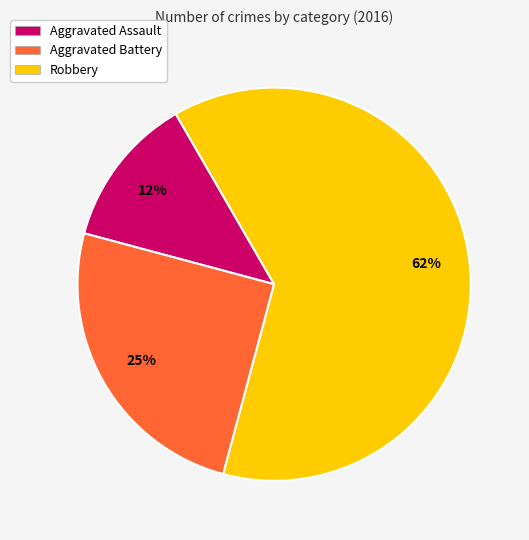

Does any single category account for the majority?

Yes